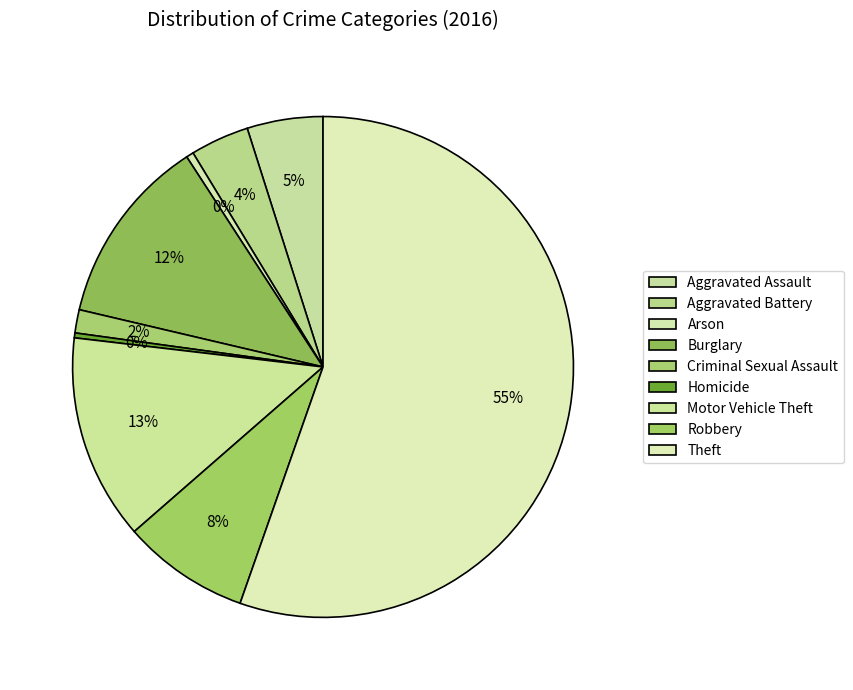

Which slice is the largest?

Theft